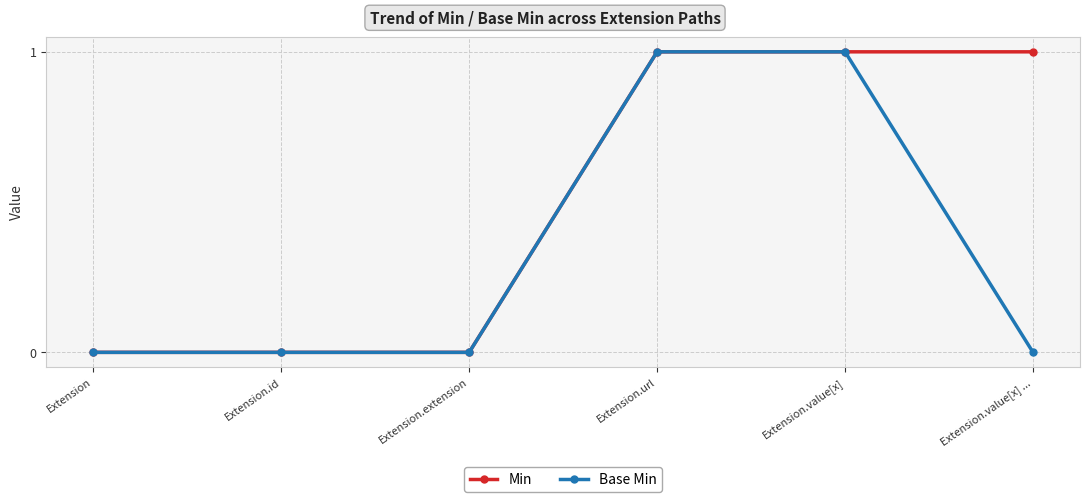

Reading left to right, transcribe all the data shown in this chart.

Min: Extension=0	Extension.id=0	Extension.extension=0	Extension.url=1	Extension.value[x]=1	Extension.value[x] ...=1
Base Min: Extension=0	Extension.id=0	Extension.extension=0	Extension.url=1	Extension.value[x]=1	Extension.value[x] ...=0